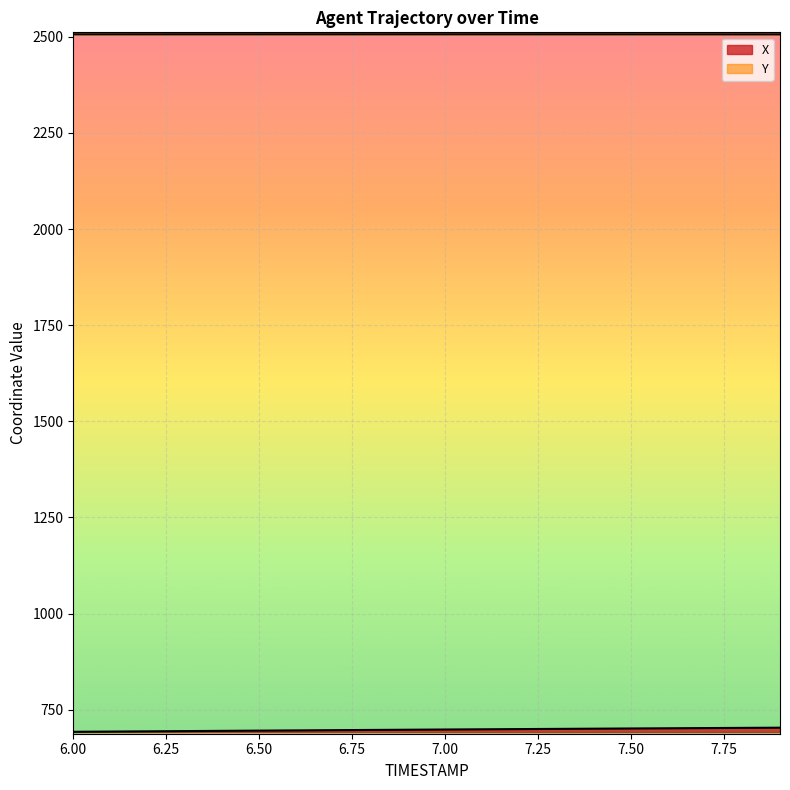

At which category is the sum across all series the highest?

7.9